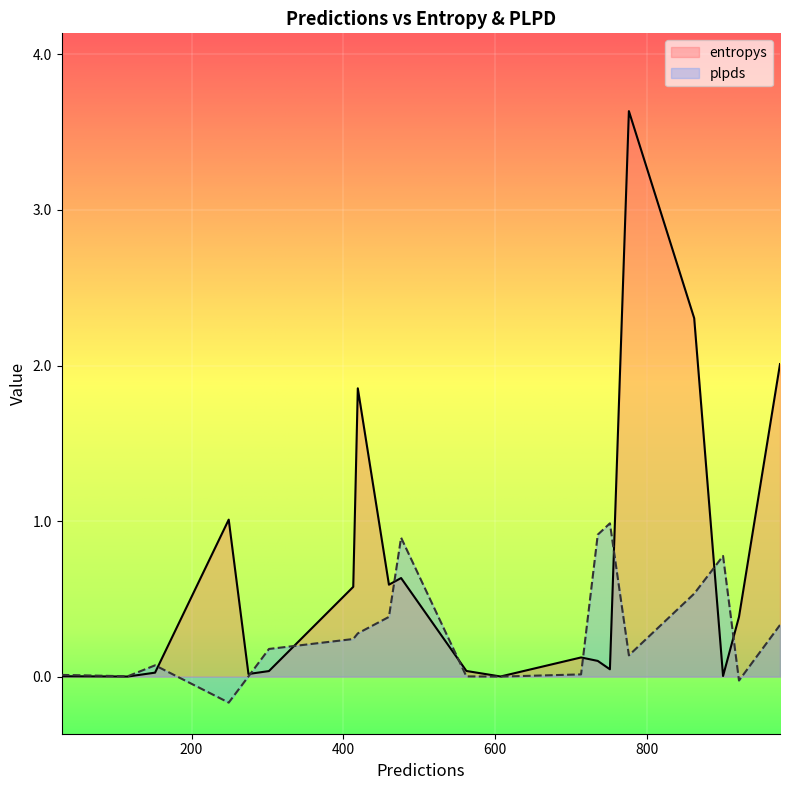

What is the highest value of the entropys series?

3.6